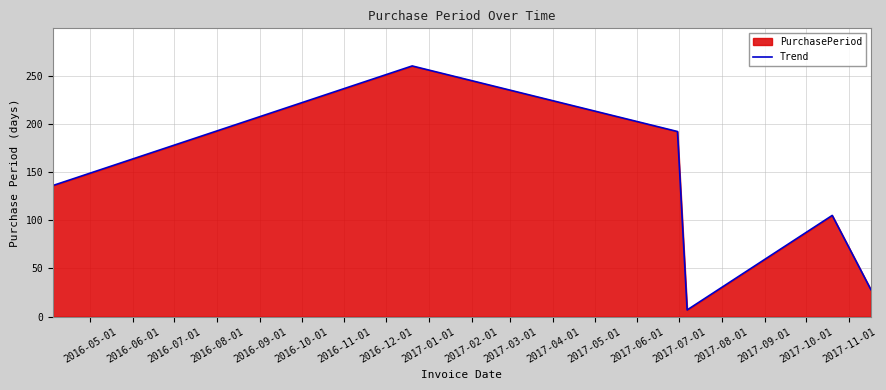

Does the chart display data point markers on the line(s)?

No